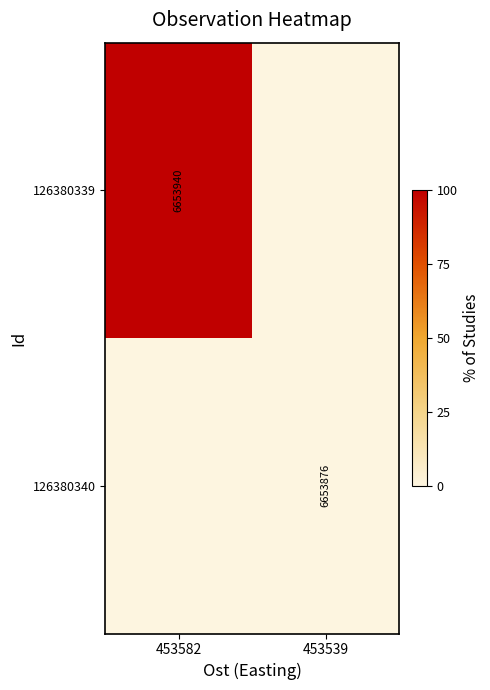

How many data points does each series have?

2